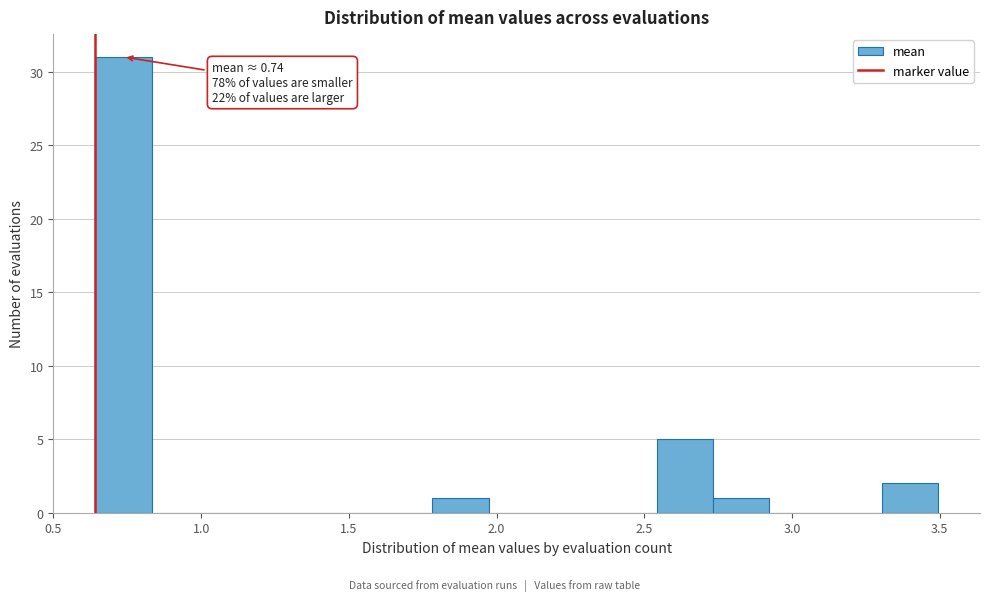

Around what value on the x-axis is the tallest bar? Give the approximate position of its centre, as read against the axis.

0.75